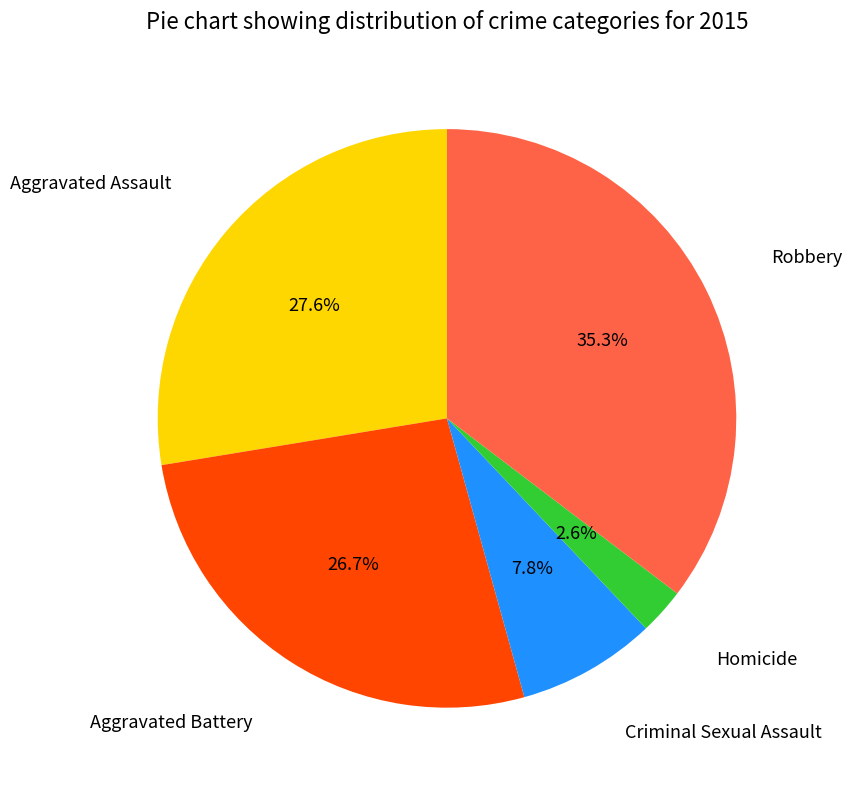

Does any single category account for the majority?

No